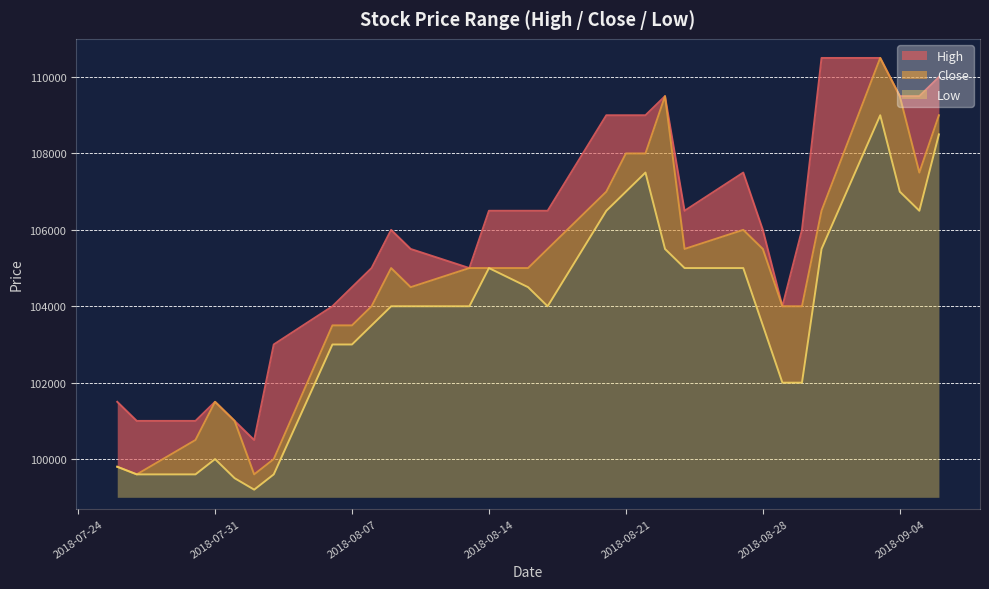

Where is the first local maximum for Close?

2018-07-31